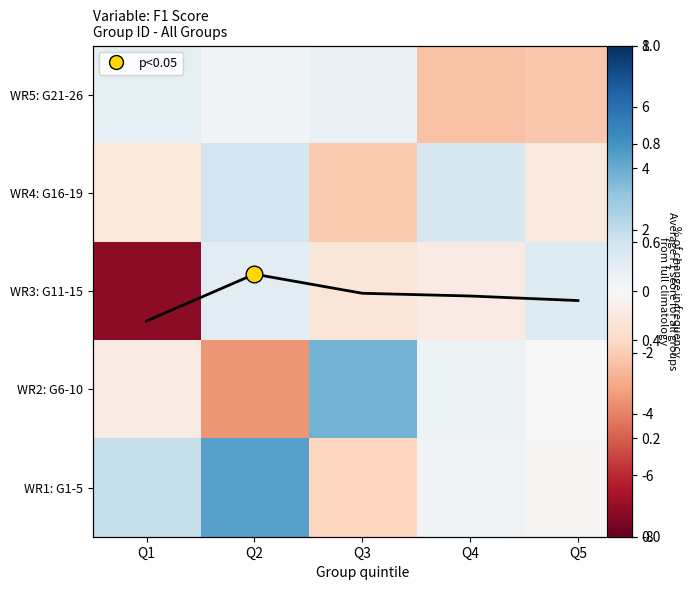

Is it true that WR5: G21-26 equals 0.0 at Q2?

True